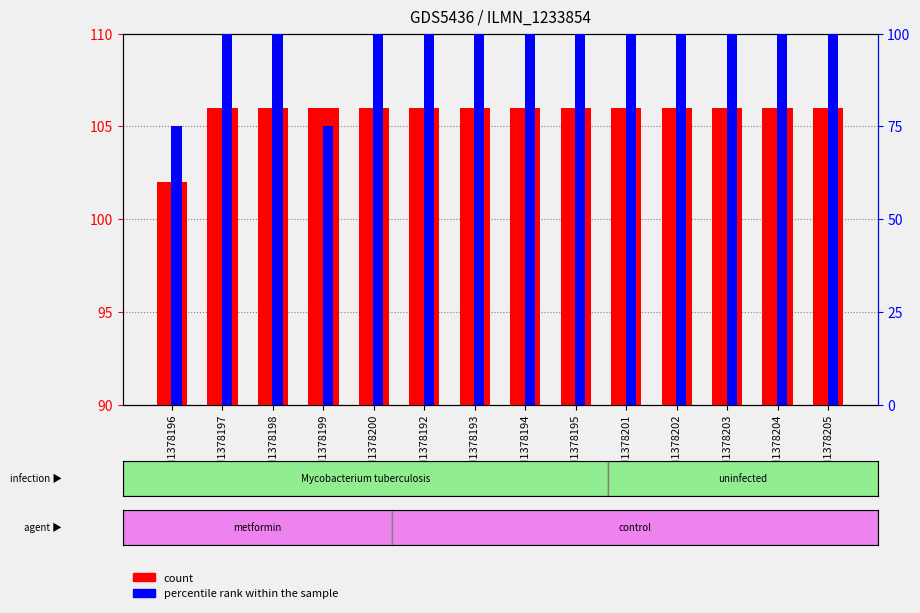

Count the count values in the range 106 to 107.

13